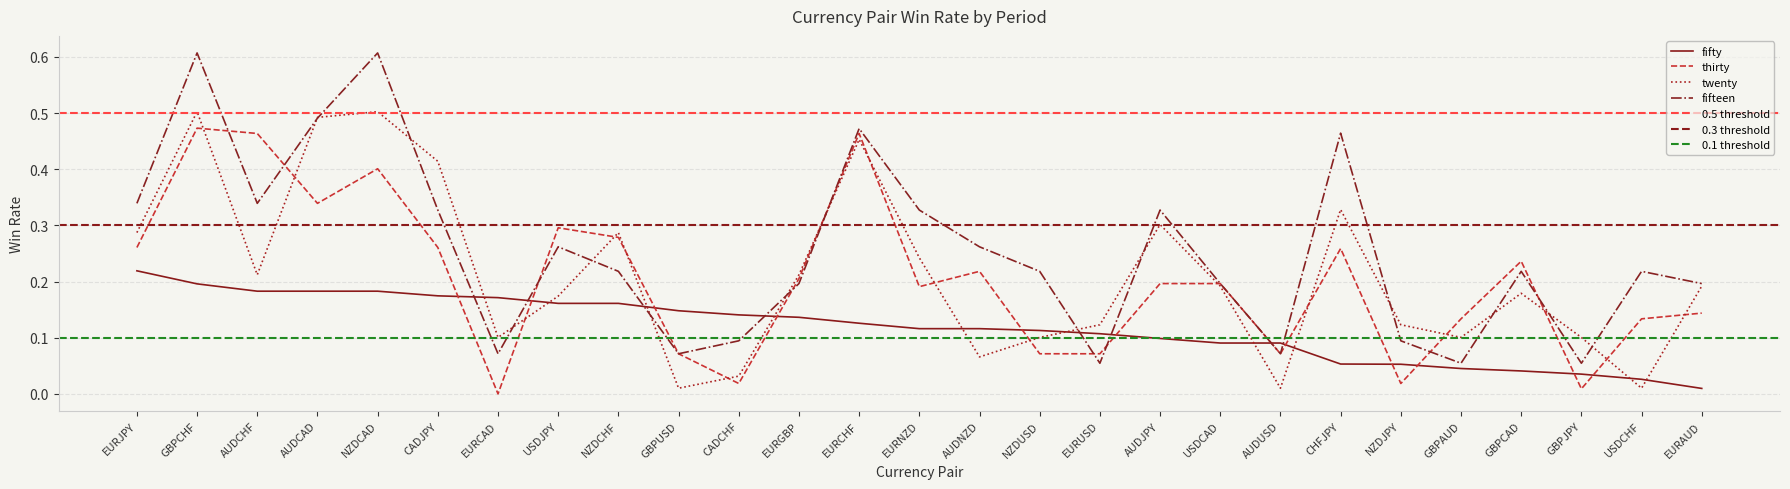

Reading right to left, extract all data points from this chart.

fifty: 0.0	0.0	0.0	0.0	0.0	0.1	0.1	0.1	0.1	0.1	0.1	0.1	0.1	0.1	0.1	0.1	0.1	0.1	0.2	0.2	0.2	0.2	0.2	0.2	0.2	0.2	0.2
thirty: 0.1	0.1	0.0	0.2	0.1	0.0	0.3	0.1	0.2	0.2	0.1	0.1	0.2	0.2	0.5	0.2	0.0	0.1	0.3	0.3	0.0	0.3	0.4	0.3	0.5	0.5	0.3
twenty: 0.2	0.0	0.1	0.2	0.1	0.1	0.3	0.0	0.2	0.3	0.1	0.1	0.1	0.2	0.5	0.2	0.0	0.0	0.3	0.2	0.1	0.4	0.5	0.5	0.2	0.5	0.3
fifteen: 0.2	0.2	0.1	0.2	0.1	0.1	0.5	0.1	0.2	0.3	0.1	0.2	0.3	0.3	0.5	0.2	0.1	0.1	0.2	0.3	0.1	0.3	0.6	0.5	0.3	0.6	0.3